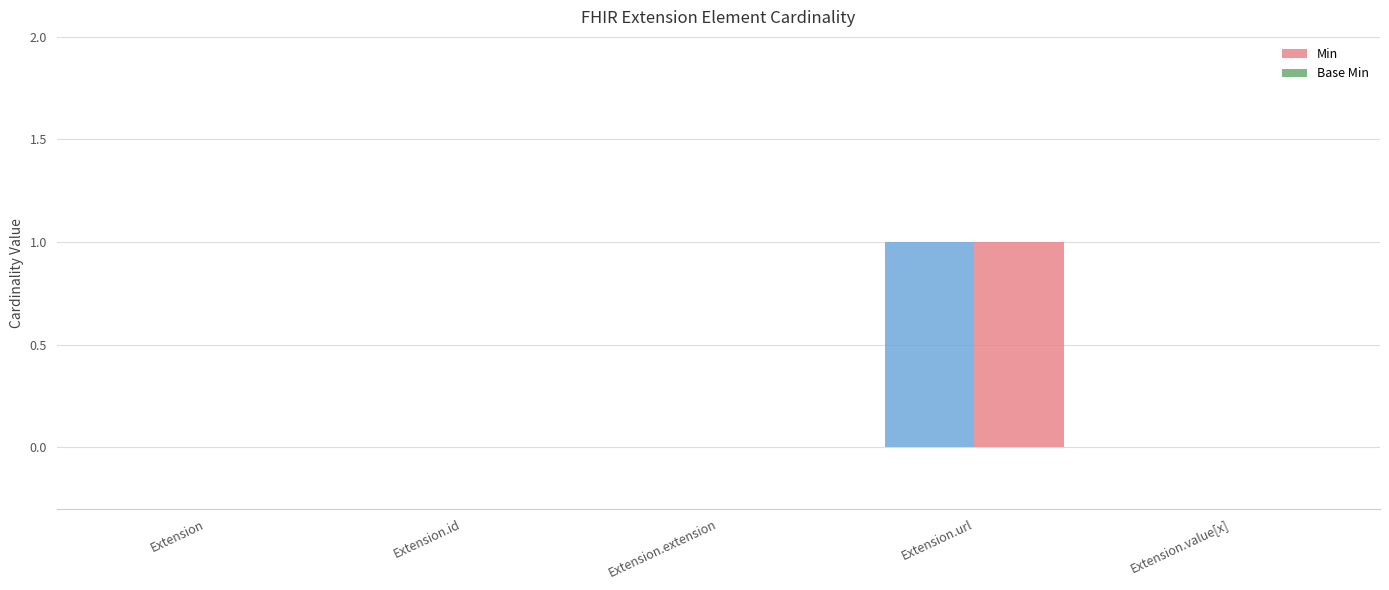

Which series changed the most between Extension.id and Extension.extension?

Min